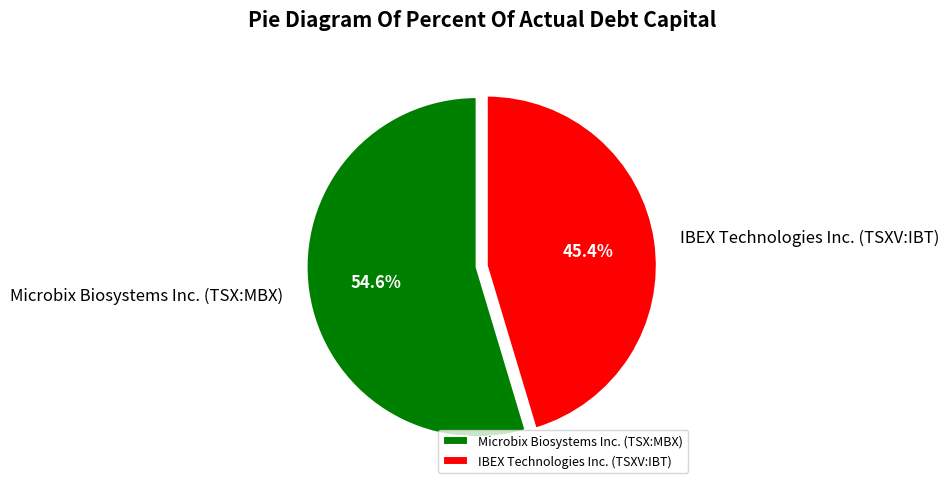

The Microbix Biosystems Inc. (TSX:MBX) slice represents 55% of the pie. True or false?

True